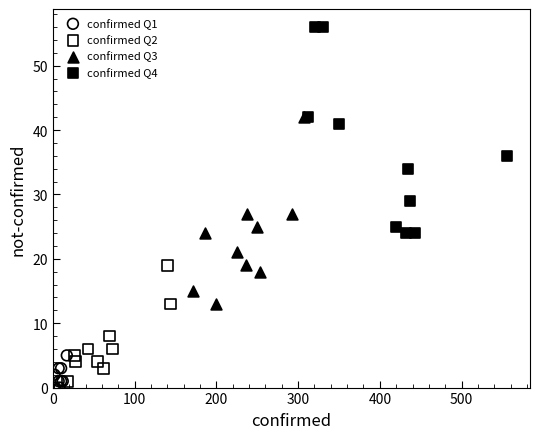

Which series has the widest spread of Y values?

confirmed Q4